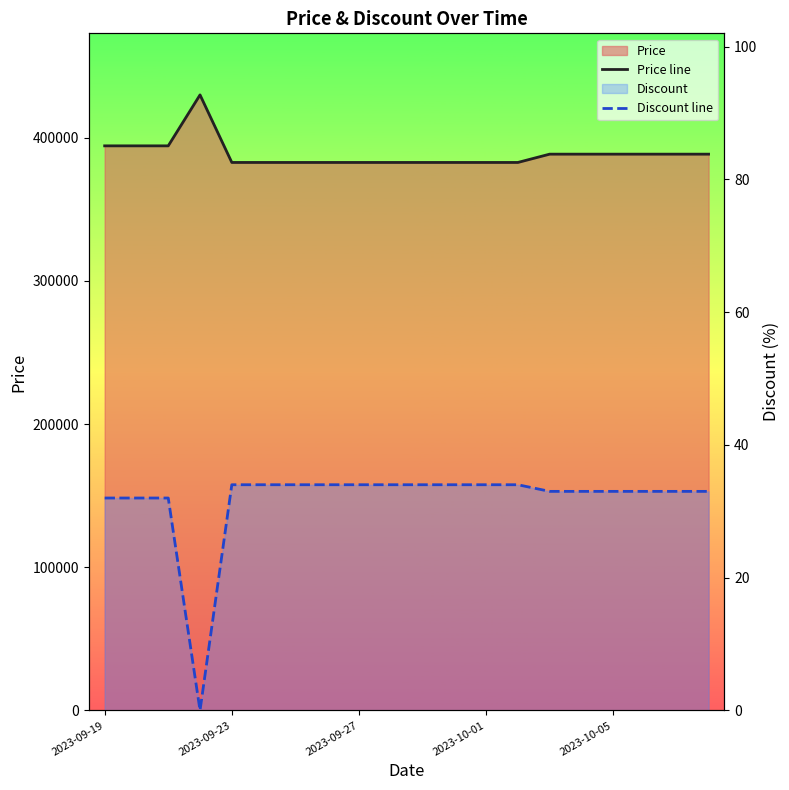

How many lines are shown in the chart?

2